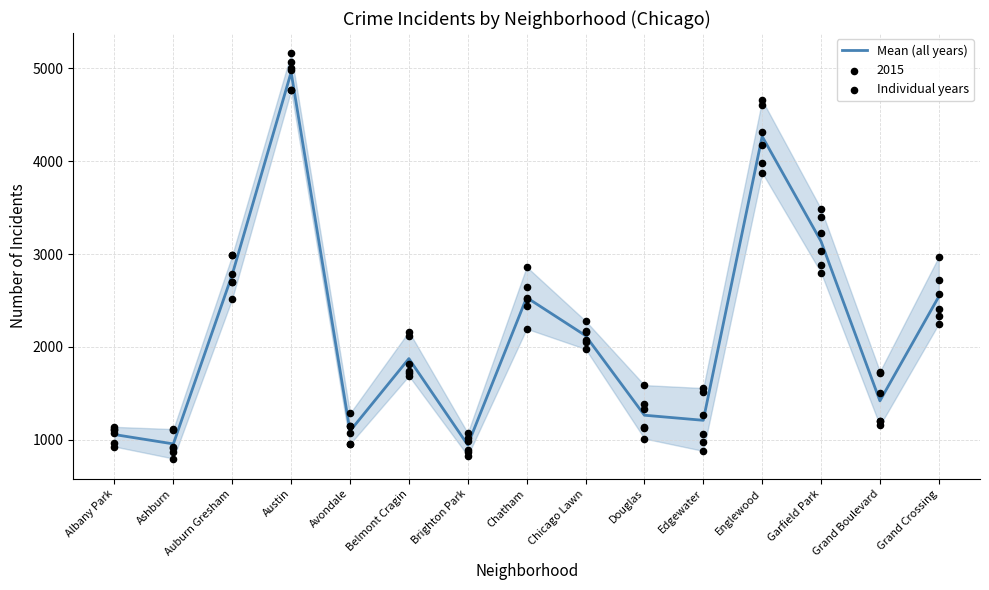

Which has a higher value, Englewood or Douglas?

Englewood